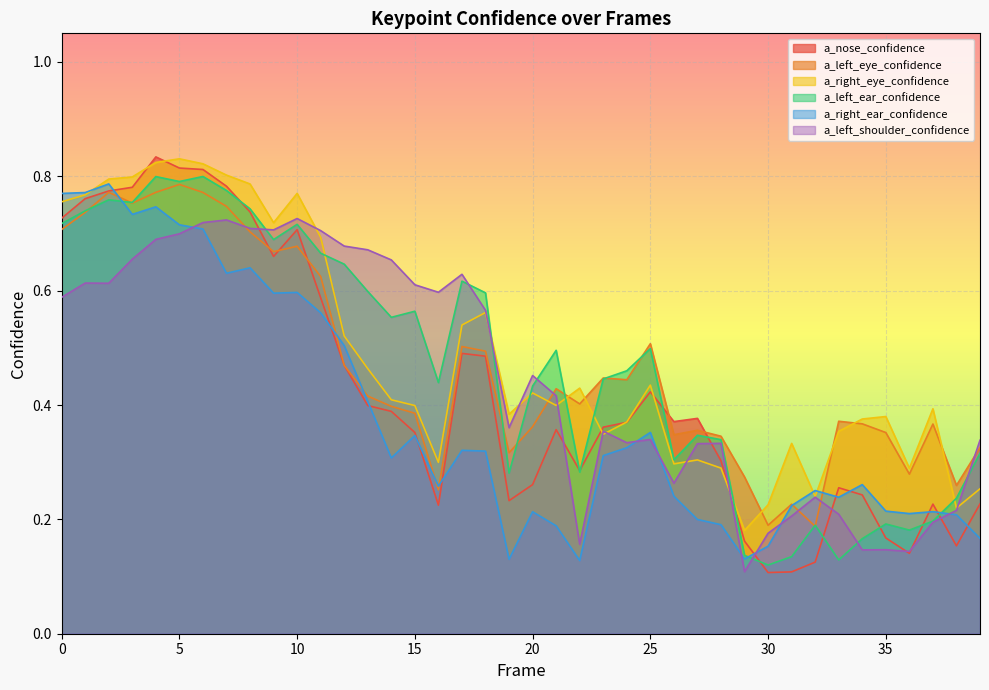

At which category does a_left_shoulder_confidence reach its first local valley?

2